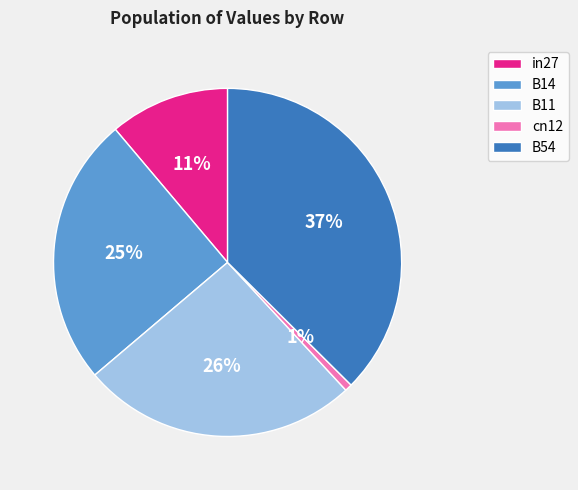

Count the number of slices in the pie.

5